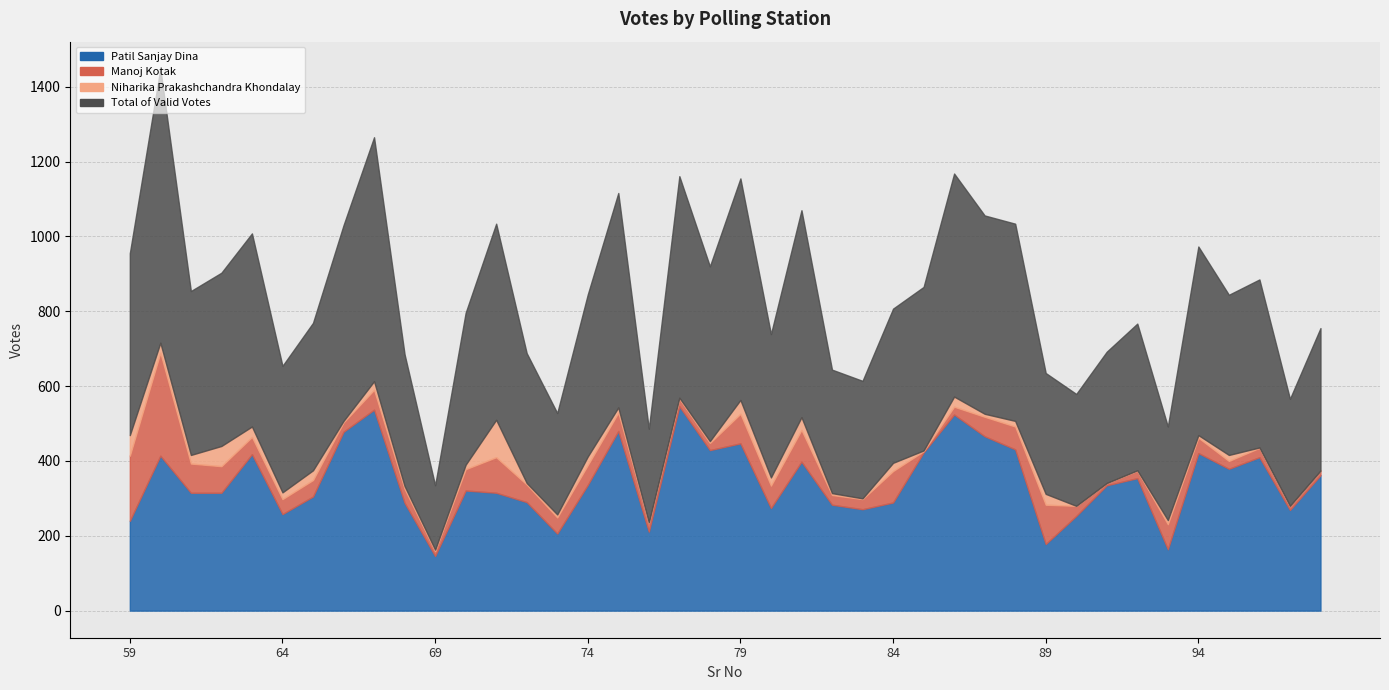

What is the difference between the maximum and minimum values in the Manoj Kotak series?

272